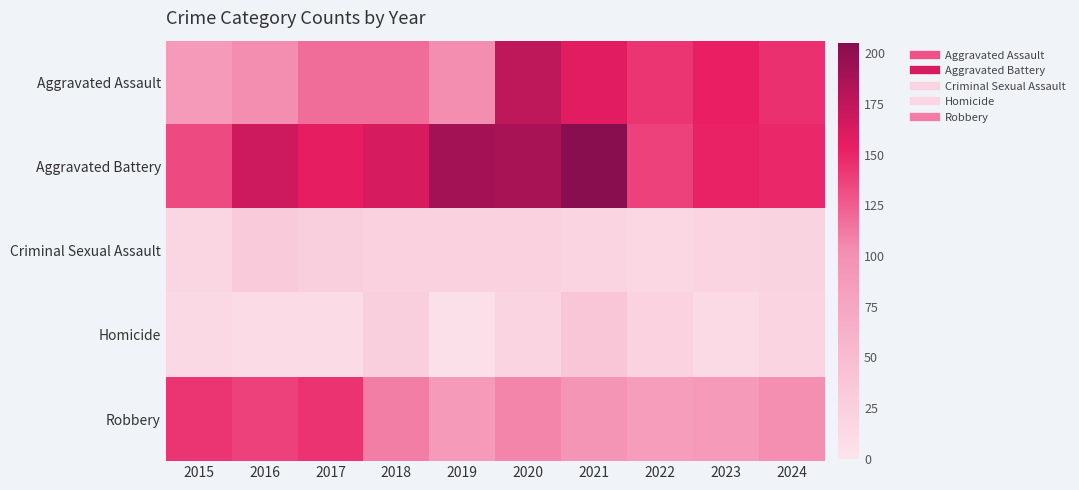

Rank the series at 2020 from lowest to highest value.

Homicide, Criminal Sexual Assault, Robbery, Aggravated Assault, Aggravated Battery